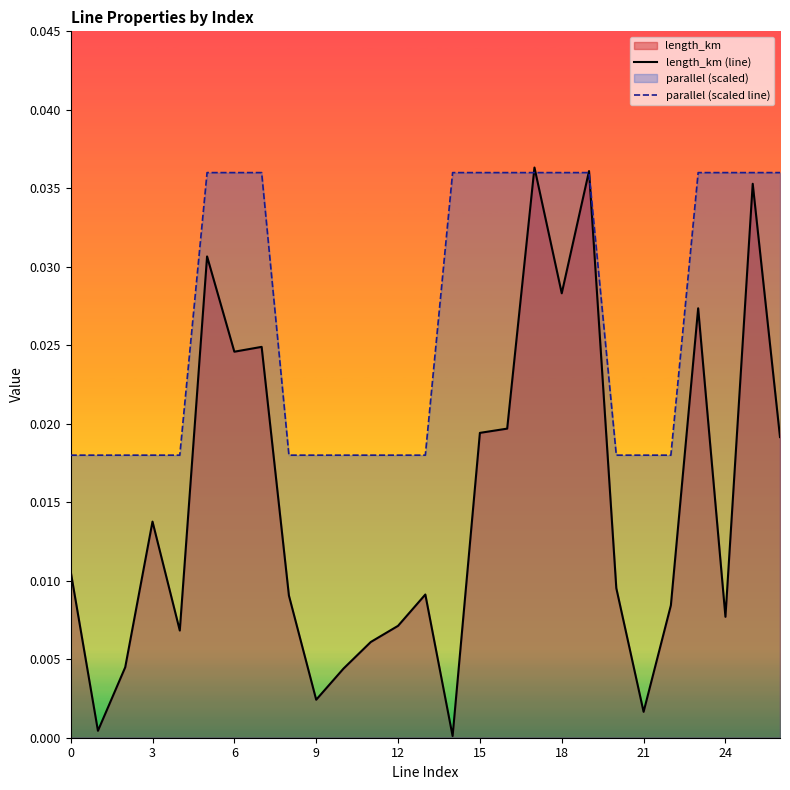

What are all the series names shown in the legend?

length_km (line), parallel (scaled line)